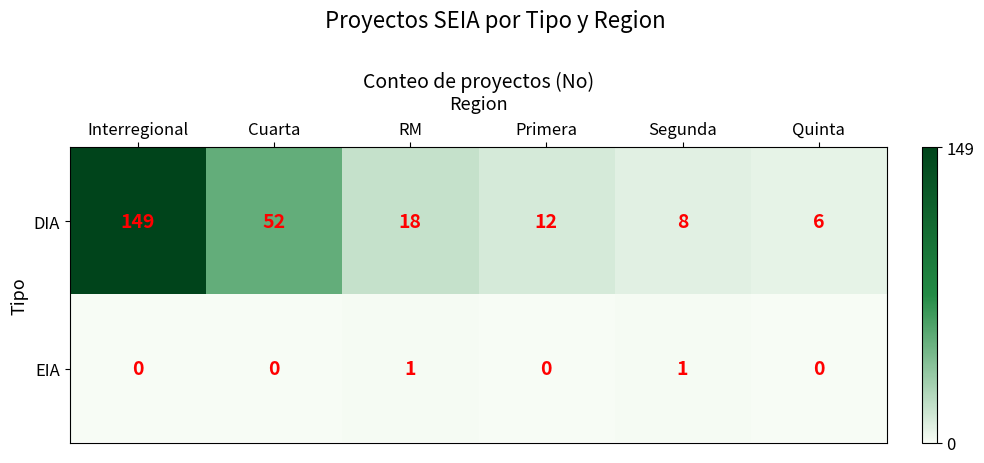

What is the difference between the highest and lowest values at Segunda?

7